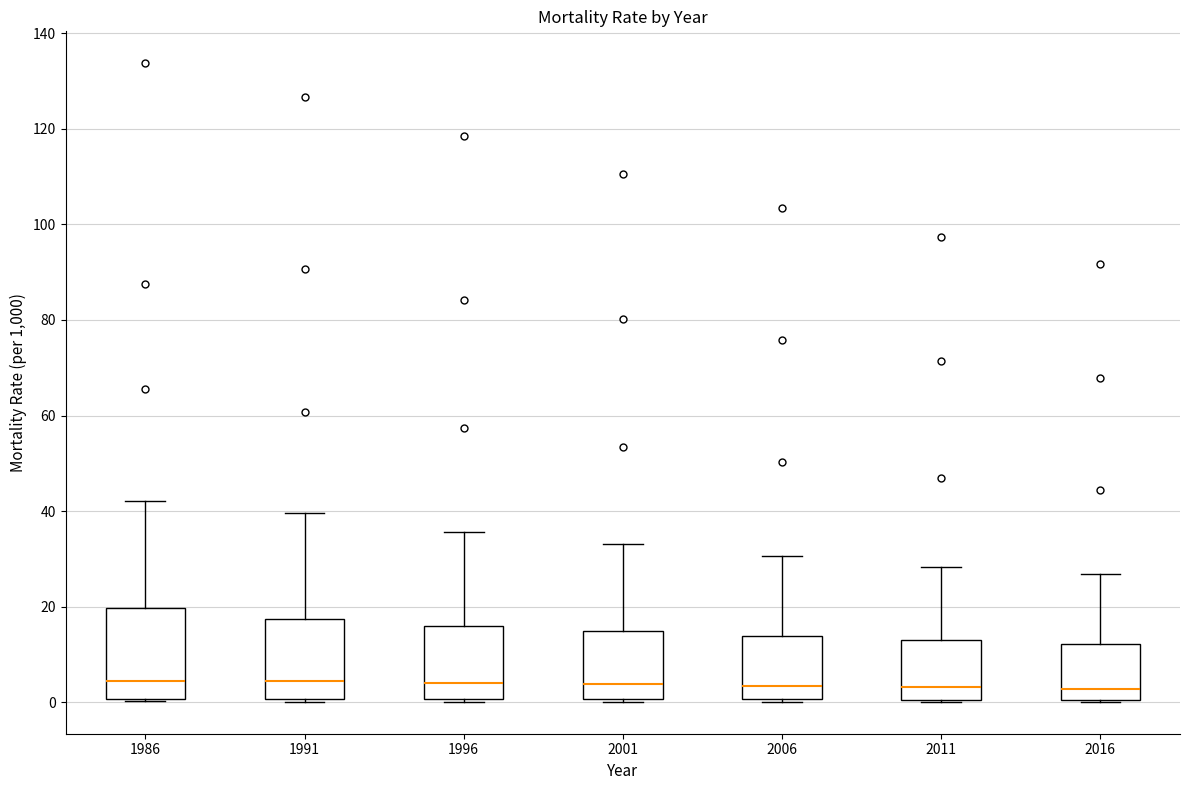

Which box is the tallest, from its lower edge to its upper edge?

1986